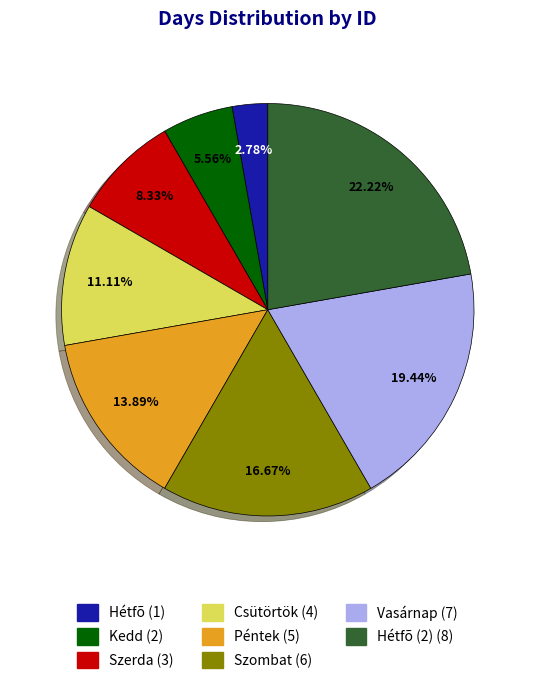

Is there a majority slice in this chart?

No